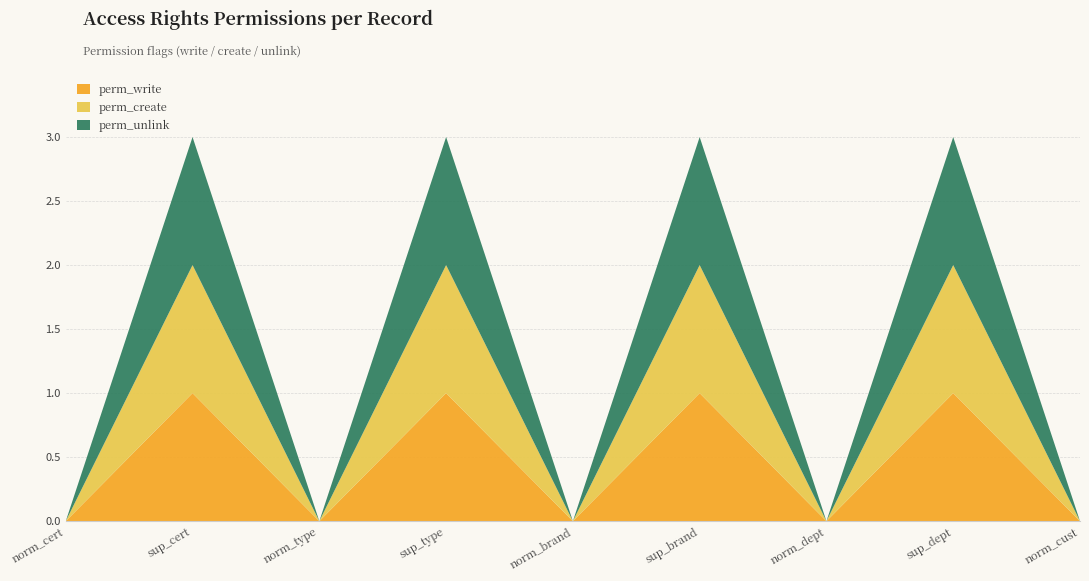

Reading right to left, extract all data points from this chart.

perm_write: 0	1	0	1	0	1	0	1	0
perm_create: 0	1	0	1	0	1	0	1	0
perm_unlink: 0	1	0	1	0	1	0	1	0